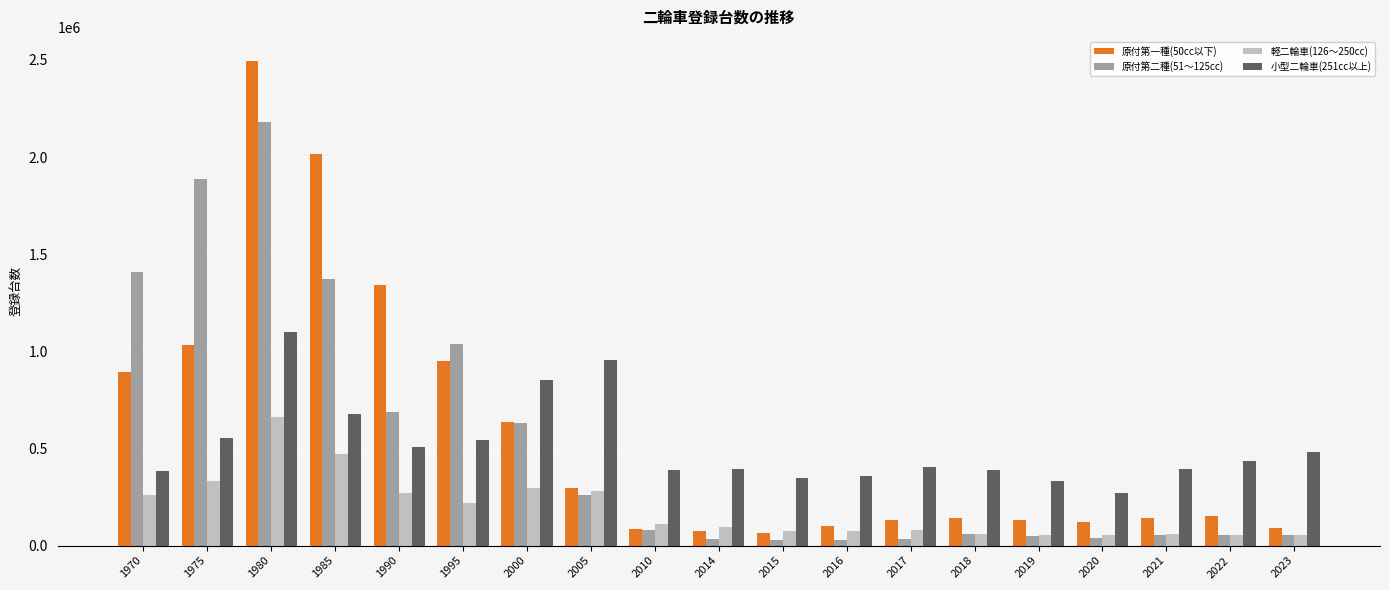

Which series changed the most between 1985 and 1995?

原付第一種(50cc以下)